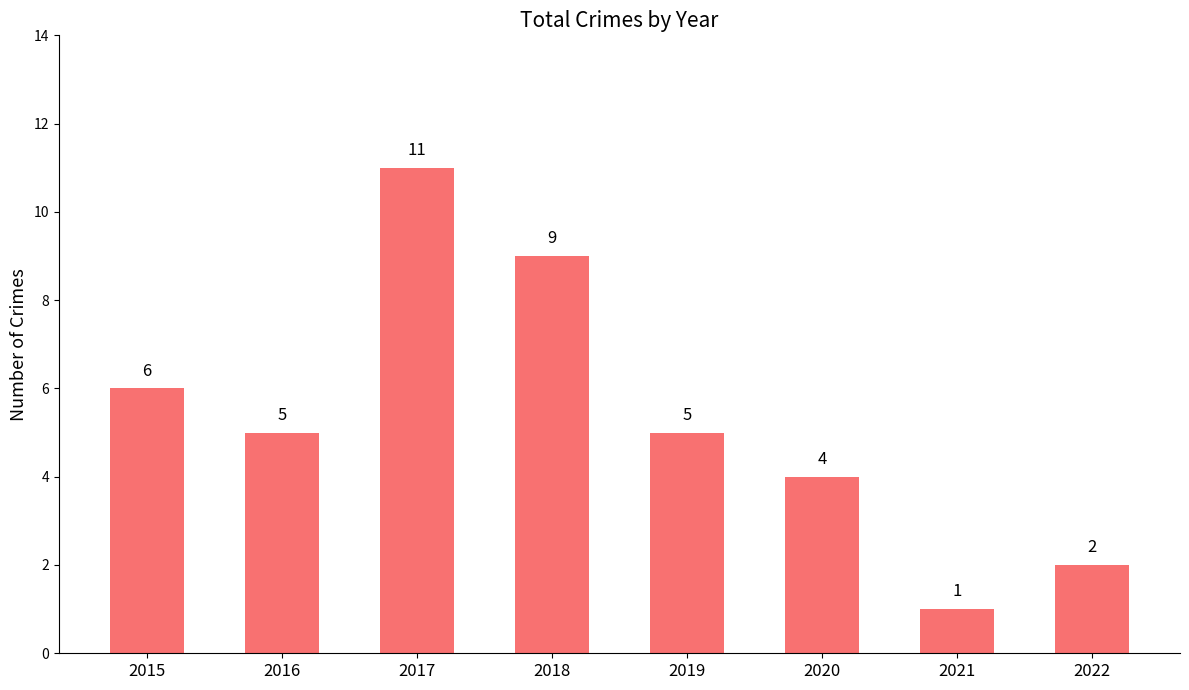

Count the number of categories in the chart.

8